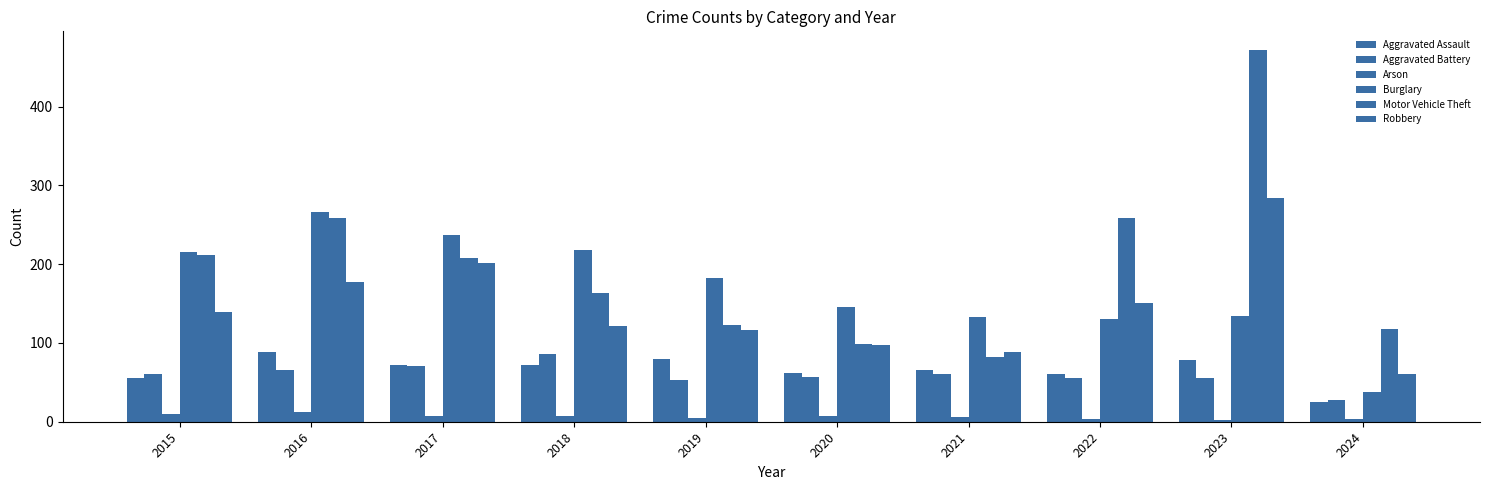

The Burglary series shows 134 at 2023. True or false?

True